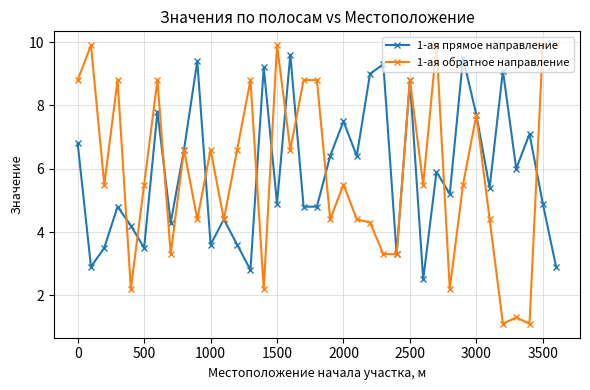

Which series has the largest range (max minus min)?

1-ая обратное направление